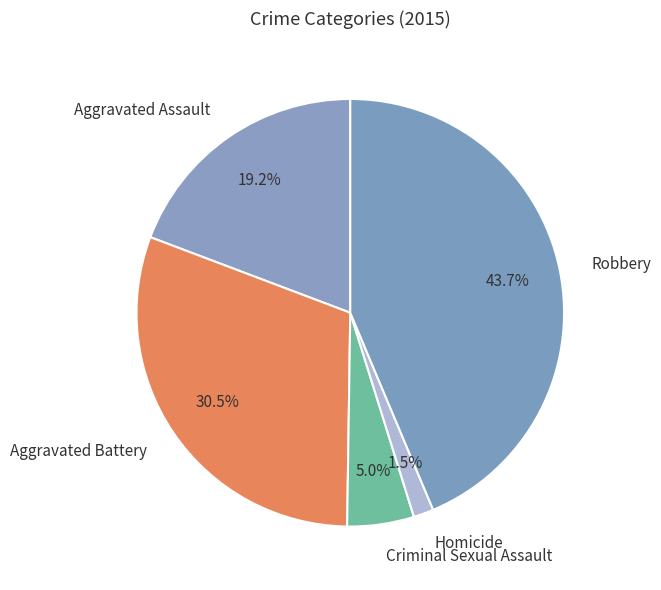

Do Aggravated Battery and Homicide together represent more than half of the pie?

No